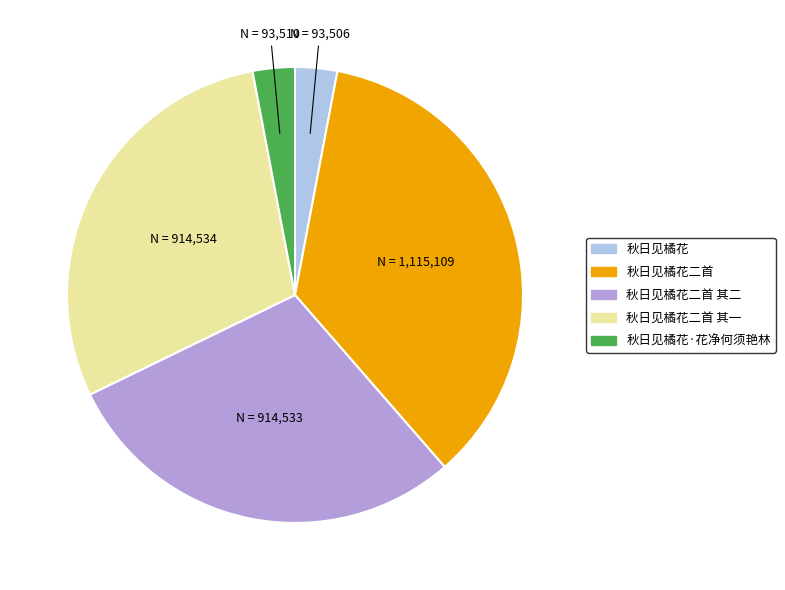

Does any single category account for the majority?

No